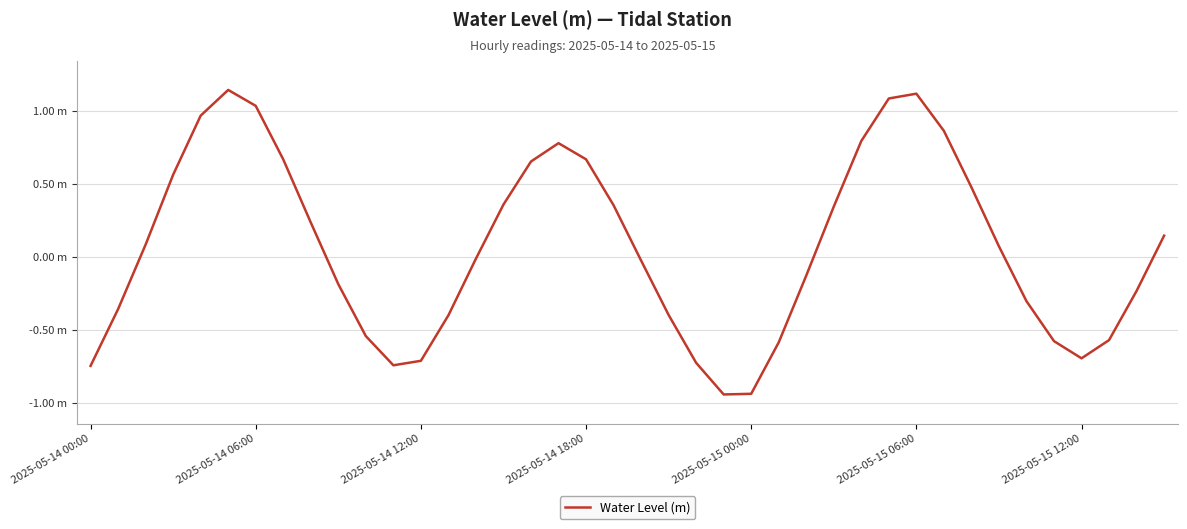

Does the chart have visible grid lines?

Yes